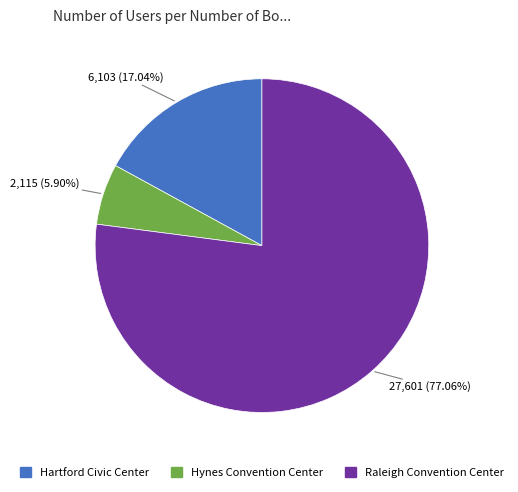

To the nearest percent, what percentage of the pie is Raleigh Convention Center?

77%